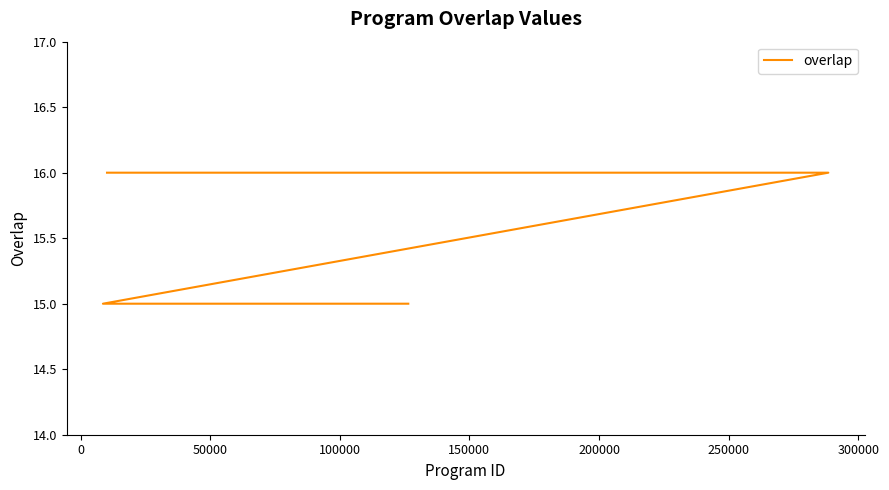

What is the greatest value displayed?

16